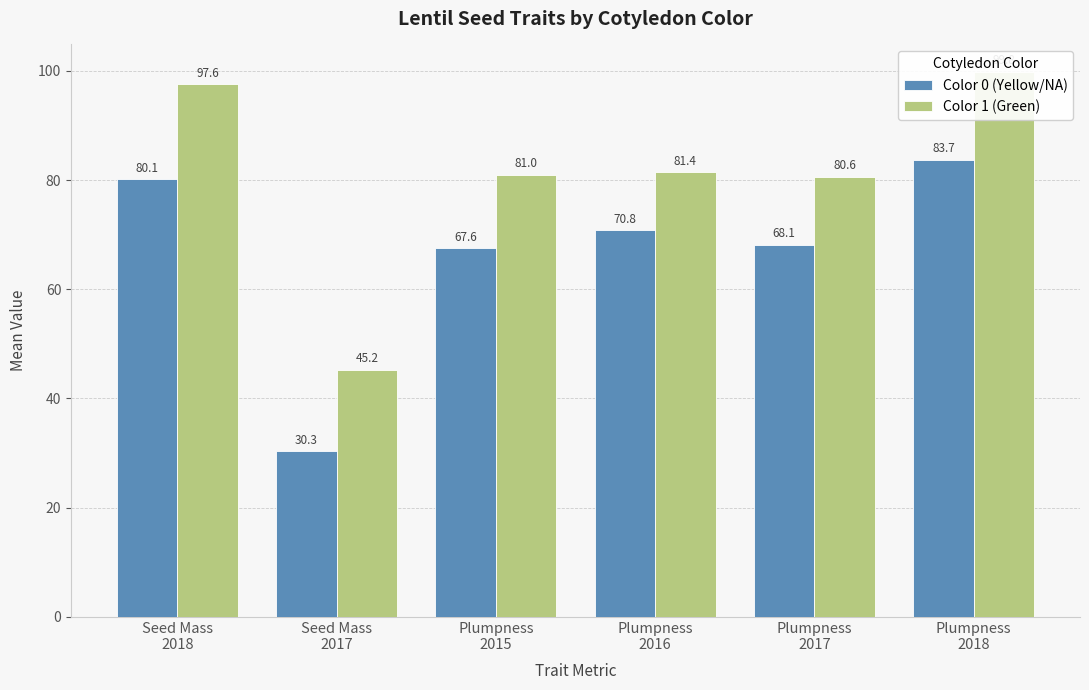

What are all the series names shown in the legend?

Color 0 (Yellow/NA), Color 1 (Green)